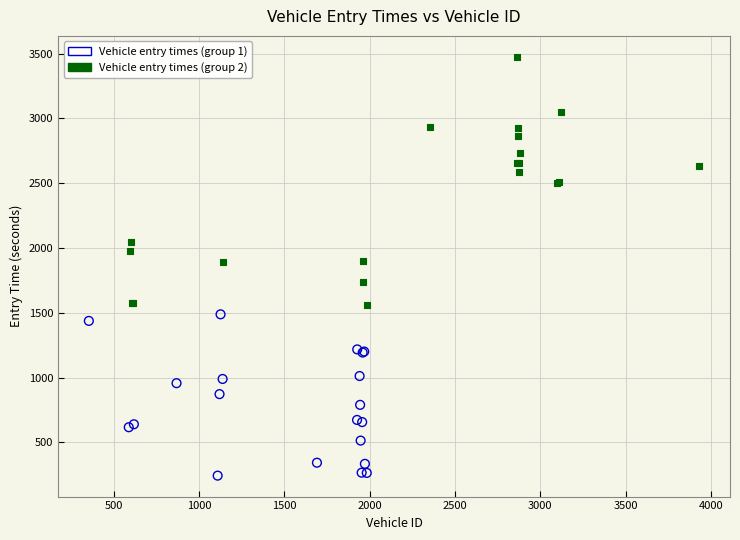

Which series reaches the maximum Y coordinate?

Vehicle entry times (group 2)